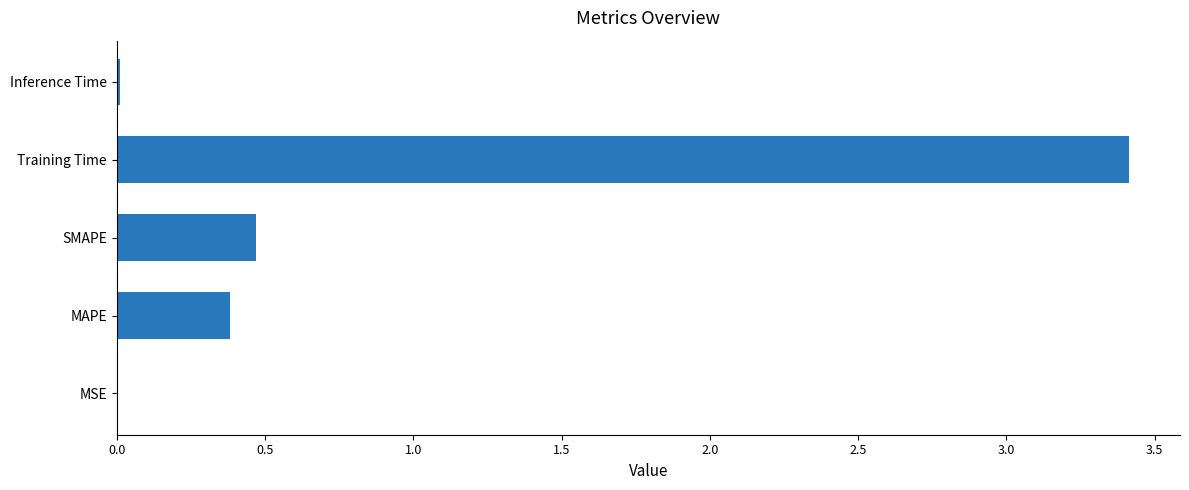

How many data points does each series have?

5